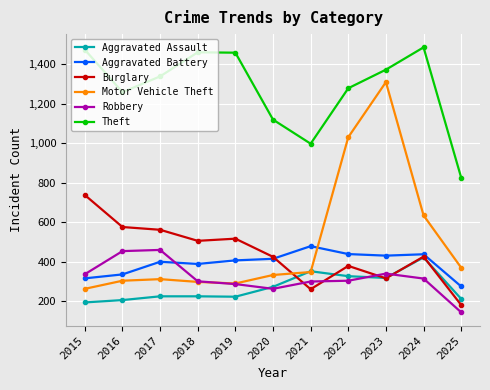

What is the spread (max minus min) of values at 2019?

1236